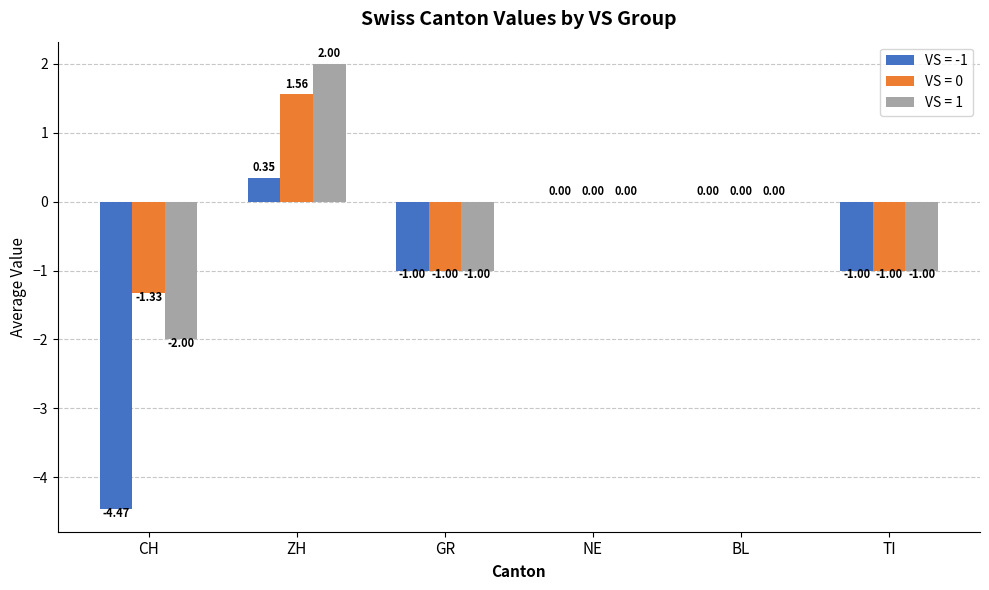

Where does the VS = 1 series first go above 0?

ZH